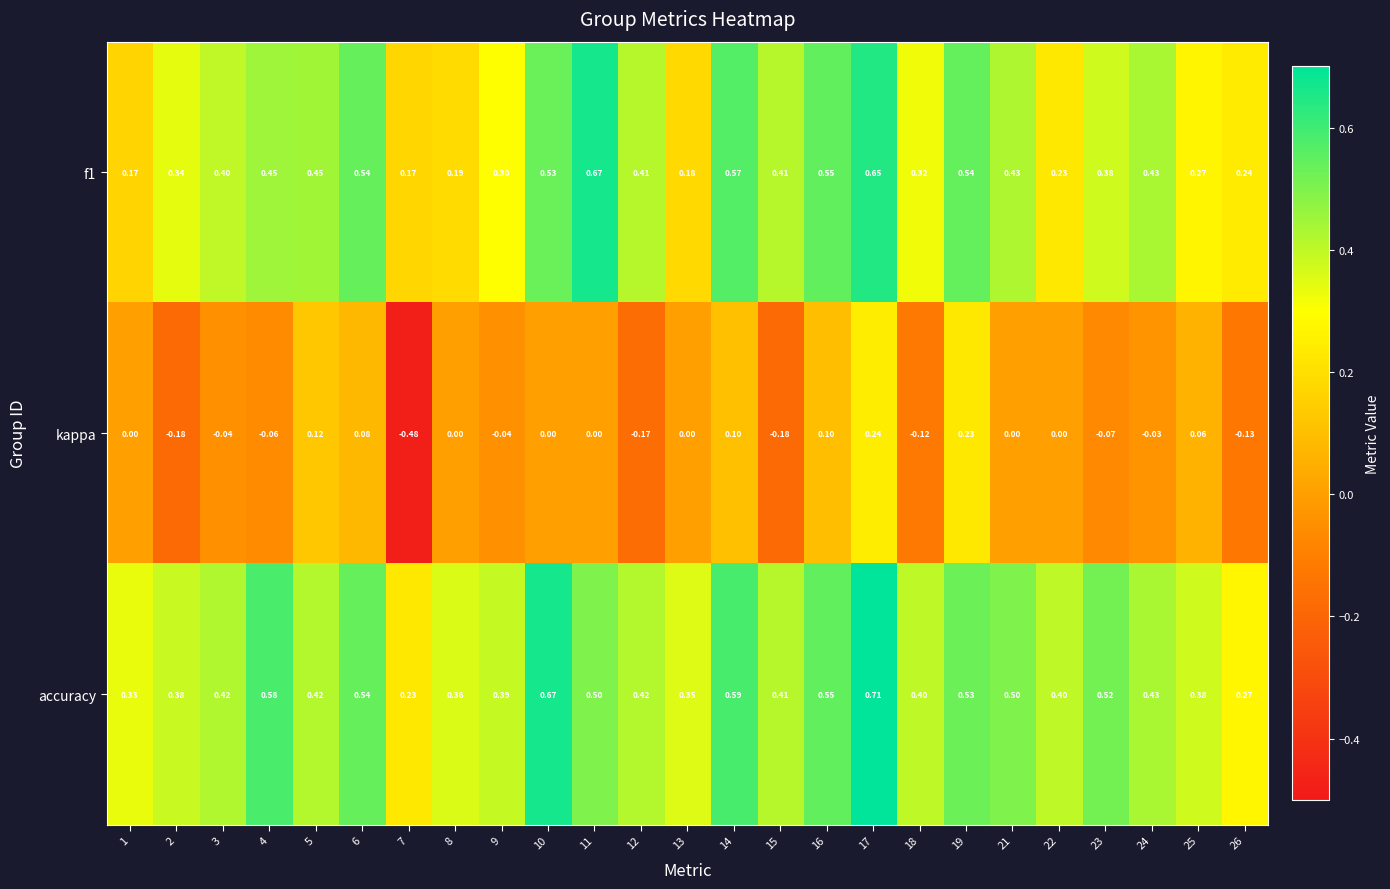

Rank the series by their maximum value, from highest to lowest.

accuracy, f1, kappa